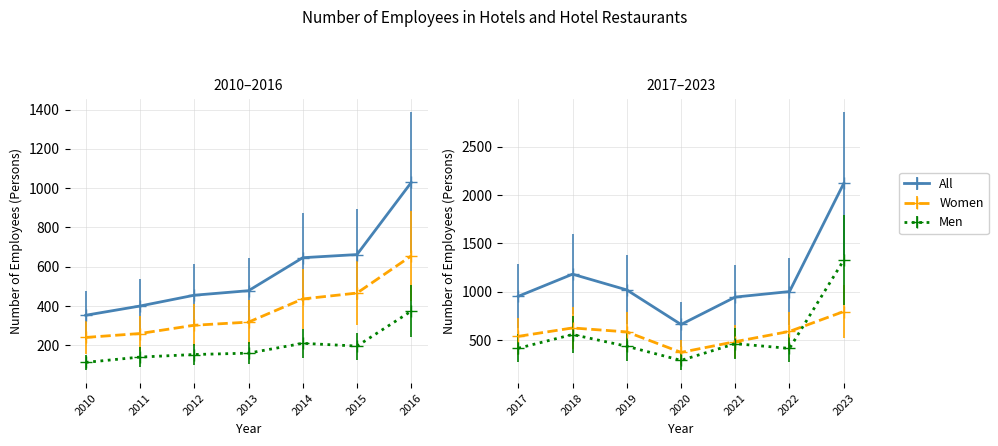

What is the sum of the Men values at 2019 and 2022?

848